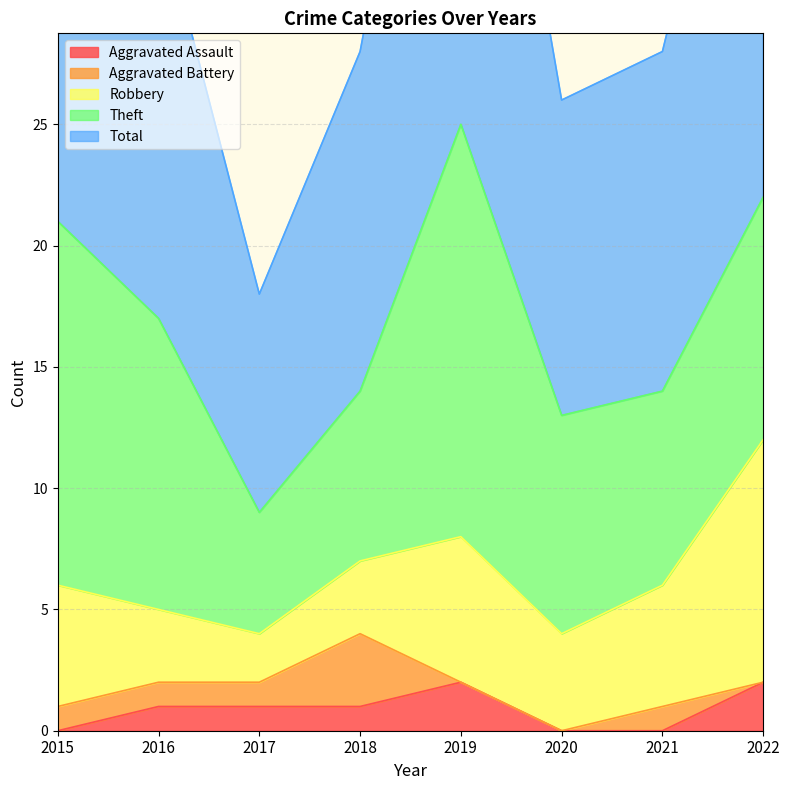

Does the chart display data point markers on the line(s)?

No